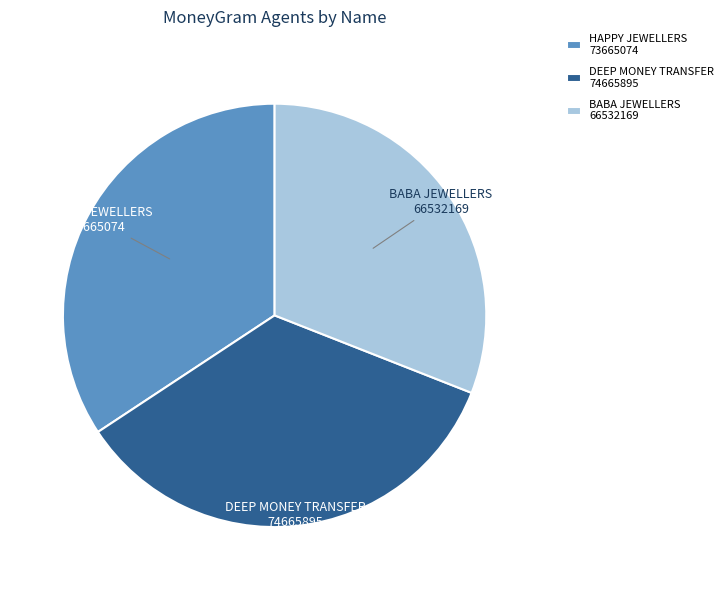

Is it true that HAPPY JEWELLERS is 41% of the pie?

False